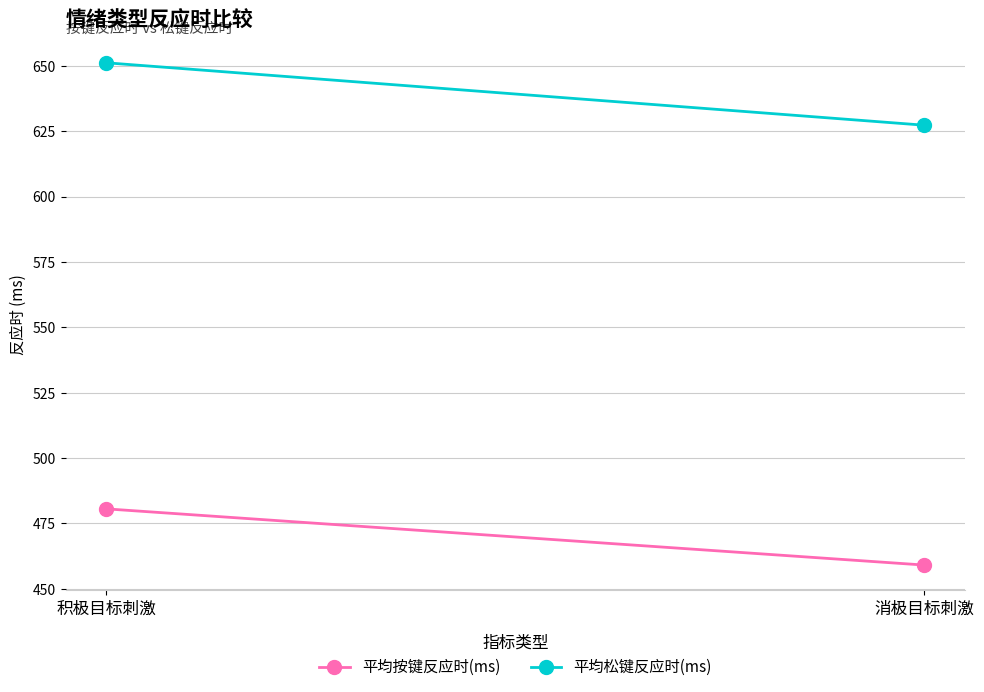

Reading left to right, what are all the values shown in this chart?

平均按键反应时(ms): 480.5	459.0
平均松键反应时(ms): 651.2	627.3